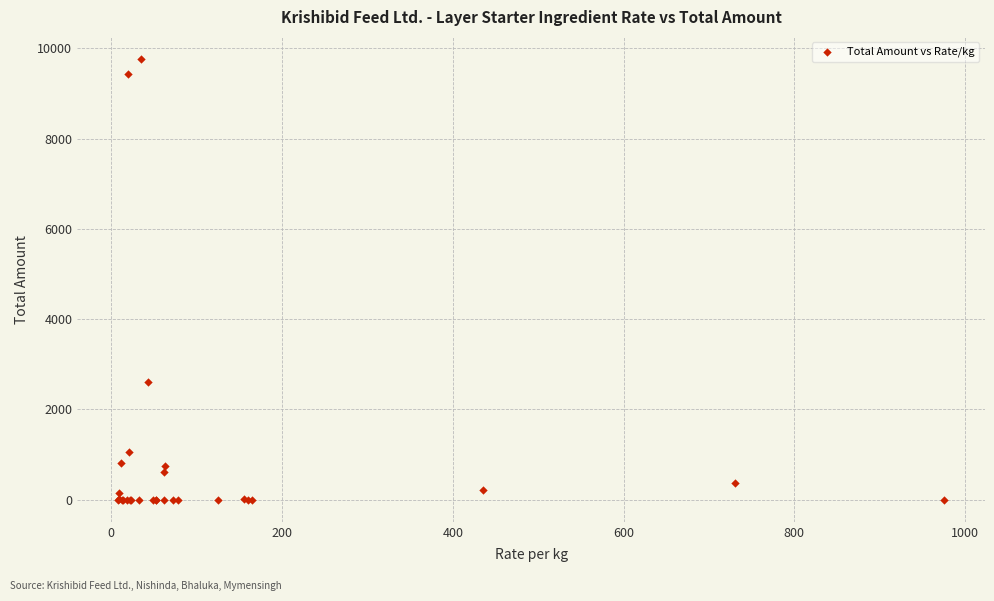

What Y value in the scatter plot is closest to 4882?

2610.0